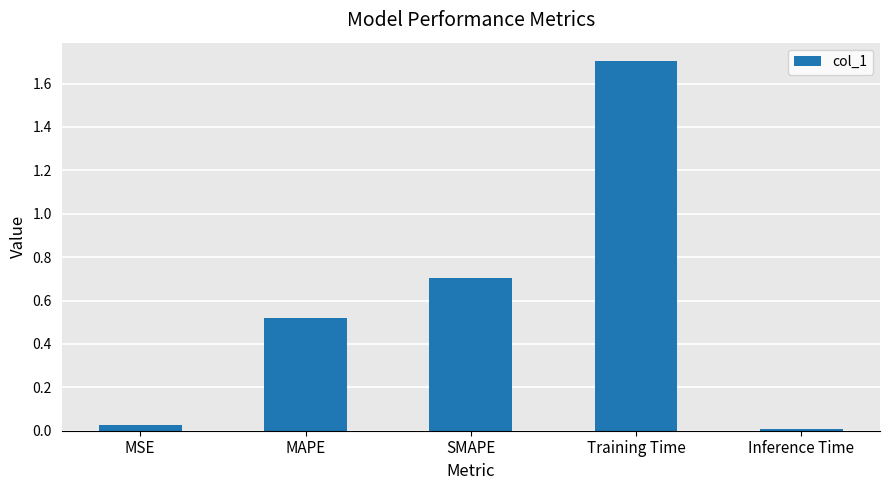

True or false: the data shows 1.1 at SMAPE.

False